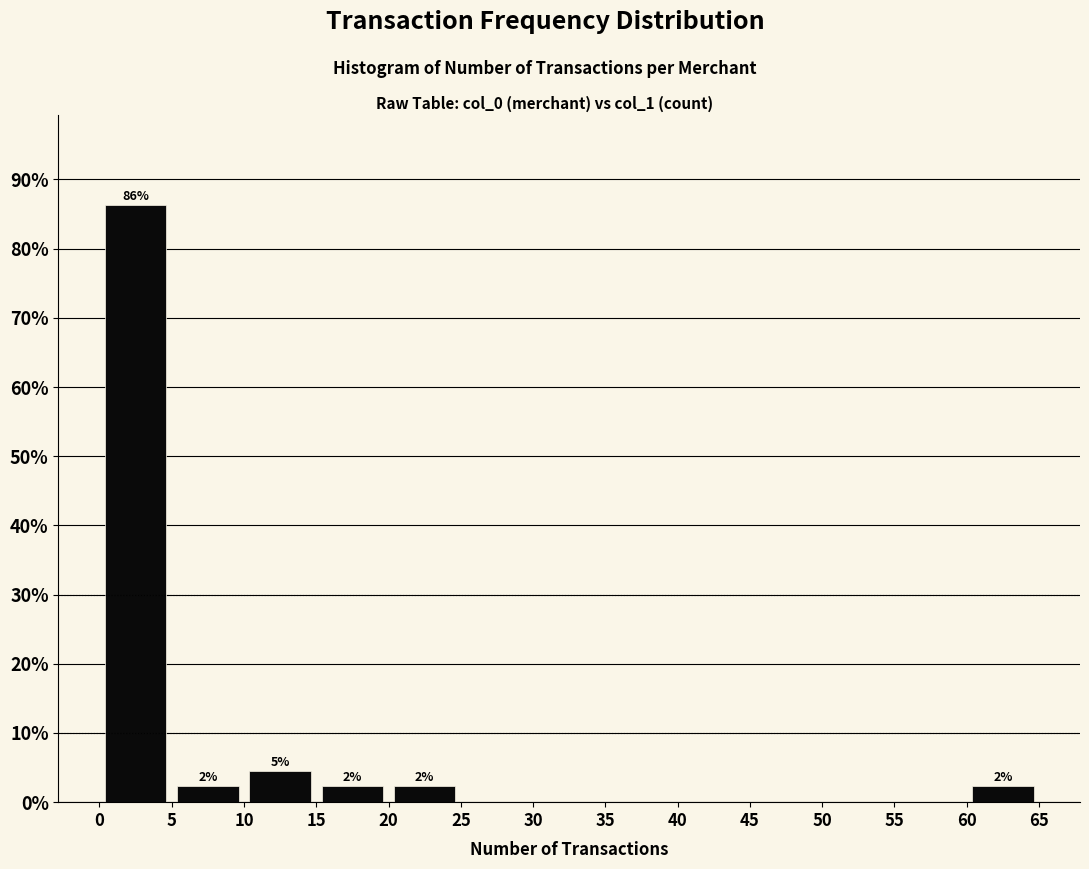

Which range on the x-axis has the tallest bar?

0 to 5